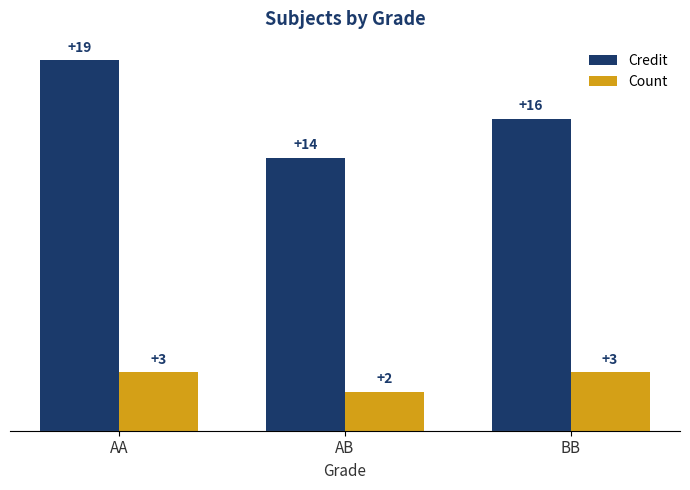

What is the approximate value of Credit at AB?

14